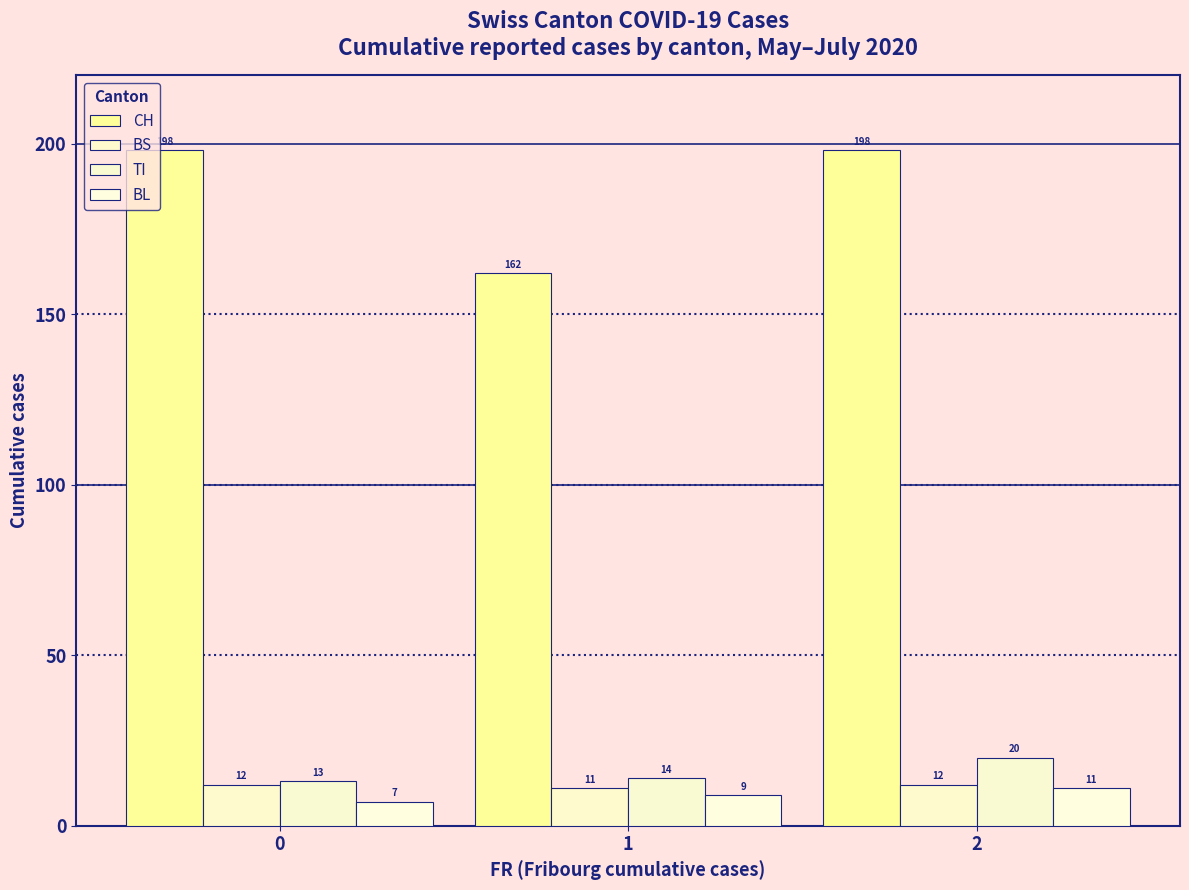

What is the total value across all series at 1?

196